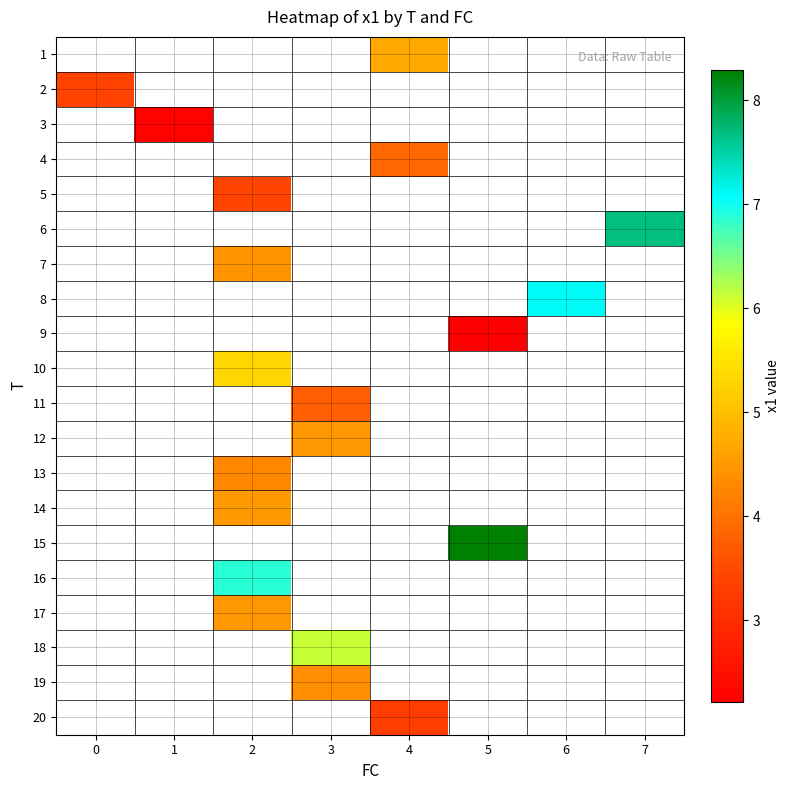

How many distinct data groups are displayed?

20